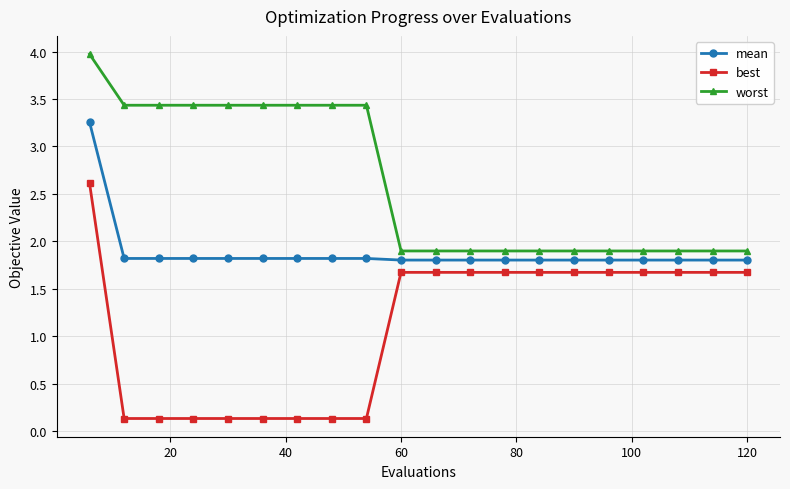

What is the highest value of the worst series?

4.0